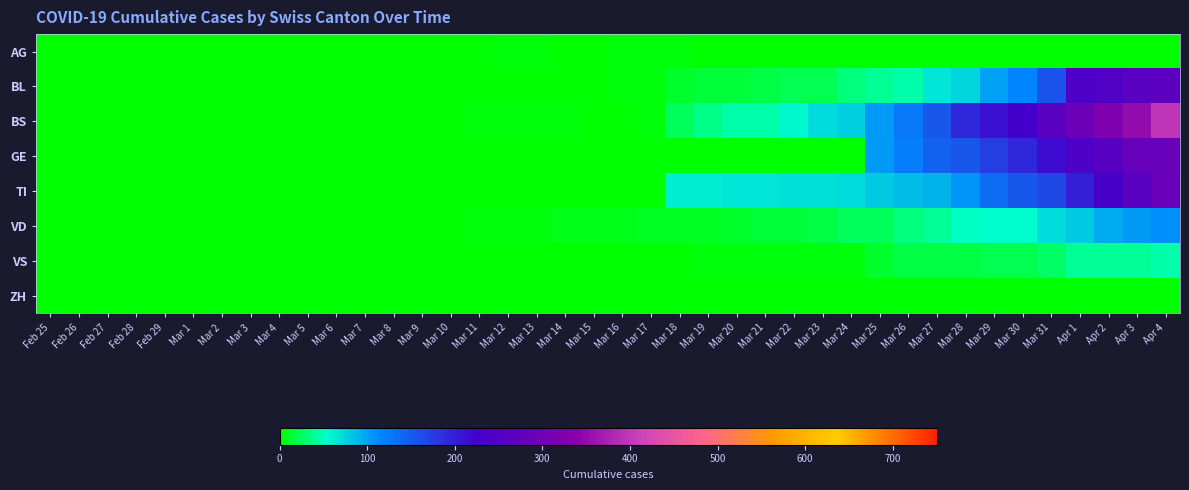

Reading left to right, what are all the values shown in this chart?

AG: Feb 25=0	Feb 26=0	Feb 27=0	Feb 28=0	Feb 29=0	Mar 1=0	Mar 2=0	Mar 3=0	Mar 4=0	Mar 5=0	Mar 6=1	Mar 7=0	Mar 8=0	Mar 9=2	Mar 10=2	Mar 11=2	Mar 12=3	Mar 13=3	Mar 14=0	Mar 15=0	Mar 16=4	Mar 17=4	Mar 18=4	Mar 19=0	Mar 20=0	Mar 21=0	Mar 22=0	Mar 23=0	Mar 24=0	Mar 25=0	Mar 26=0	Mar 27=0	Mar 28=0	Mar 29=0	Mar 30=0	Mar 31=0	Apr 1=0	Apr 2=0	Apr 3=0	Apr 4=0
BL: Feb 25=0	Feb 26=0	Feb 27=0	Feb 28=0	Feb 29=0	Mar 1=0	Mar 2=0	Mar 3=0	Mar 4=0	Mar 5=0	Mar 6=0	Mar 7=0	Mar 8=0	Mar 9=0	Mar 10=0	Mar 11=1	Mar 12=2	Mar 13=2	Mar 14=2	Mar 15=2	Mar 16=5	Mar 17=5	Mar 18=13	Mar 19=16	Mar 20=16	Mar 21=18	Mar 22=21	Mar 23=21	Mar 24=35	Mar 25=40	Mar 26=46	Mar 27=65	Mar 28=76	Mar 29=100	Mar 30=115	Mar 31=158	Apr 1=242	Apr 2=249	Apr 3=262	Apr 4=266
BS: Feb 25=0	Feb 26=0	Feb 27=0	Feb 28=0	Feb 29=0	Mar 1=0	Mar 2=0	Mar 3=0	Mar 4=0	Mar 5=0	Mar 6=0	Mar 7=0	Mar 8=0	Mar 9=0	Mar 10=0	Mar 11=4	Mar 12=4	Mar 13=4	Mar 14=4	Mar 15=0	Mar 16=0	Mar 17=4	Mar 18=25	Mar 19=36	Mar 20=44	Mar 21=46	Mar 22=57	Mar 23=73	Mar 24=78	Mar 25=105	Mar 26=128	Mar 27=155	Mar 28=191	Mar 29=211	Mar 30=228	Mar 31=263	Apr 1=292	Apr 2=323	Apr 3=350	Apr 4=397
GE: Feb 25=0	Feb 26=0	Feb 27=0	Feb 28=0	Feb 29=0	Mar 1=0	Mar 2=0	Mar 3=0	Mar 4=0	Mar 5=0	Mar 6=0	Mar 7=0	Mar 8=0	Mar 9=0	Mar 10=0	Mar 11=0	Mar 12=0	Mar 13=0	Mar 14=0	Mar 15=0	Mar 16=0	Mar 17=0	Mar 18=0	Mar 19=0	Mar 20=0	Mar 21=0	Mar 22=0	Mar 23=0	Mar 24=0	Mar 25=103	Mar 26=122	Mar 27=144	Mar 28=153	Mar 29=175	Mar 30=193	Mar 31=216	Apr 1=241	Apr 2=260	Apr 3=283	Apr 4=284
TI: Feb 25=0	Feb 26=0	Feb 27=0	Feb 28=0	Feb 29=0	Mar 1=0	Mar 2=0	Mar 3=0	Mar 4=0	Mar 5=0	Mar 6=0	Mar 7=0	Mar 8=0	Mar 9=0	Mar 10=0	Mar 11=0	Mar 12=0	Mar 13=0	Mar 14=0	Mar 15=0	Mar 16=0	Mar 17=0	Mar 18=62	Mar 19=62	Mar 20=65	Mar 21=67	Mar 22=68	Mar 23=70	Mar 24=71	Mar 25=80	Mar 26=85	Mar 27=91	Mar 28=107	Mar 29=136	Mar 30=155	Mar 31=165	Apr 1=202	Apr 2=229	Apr 3=263	Apr 4=287
VD: Feb 25=0	Feb 26=0	Feb 27=0	Feb 28=2	Feb 29=2	Mar 1=2	Mar 2=2	Mar 3=2	Mar 4=2	Mar 5=2	Mar 6=2	Mar 7=2	Mar 8=2	Mar 9=2	Mar 10=2	Mar 11=3	Mar 12=3	Mar 13=5	Mar 14=6	Mar 15=6	Mar 16=8	Mar 17=11	Mar 18=11	Mar 19=11	Mar 20=12	Mar 21=15	Mar 22=17	Mar 23=19	Mar 24=24	Mar 25=25	Mar 26=35	Mar 27=41	Mar 28=50	Mar 29=53	Mar 30=54	Mar 31=71	Apr 1=81	Apr 2=96	Apr 3=104	Apr 4=109
VS: Feb 25=0	Feb 26=0	Feb 27=0	Feb 28=0	Feb 29=0	Mar 1=0	Mar 2=0	Mar 3=0	Mar 4=0	Mar 5=0	Mar 6=0	Mar 7=0	Mar 8=0	Mar 9=0	Mar 10=0	Mar 11=0	Mar 12=0	Mar 13=0	Mar 14=0	Mar 15=0	Mar 16=0	Mar 17=0	Mar 18=1	Mar 19=5	Mar 20=5	Mar 21=5	Mar 22=5	Mar 23=5	Mar 24=5	Mar 25=12	Mar 26=18	Mar 27=18	Mar 28=18	Mar 29=21	Mar 30=21	Mar 31=29	Apr 1=39	Apr 2=40	Apr 3=41	Apr 4=44
ZH: Feb 25=0	Feb 26=0	Feb 27=0	Feb 28=0	Feb 29=0	Mar 1=0	Mar 2=0	Mar 3=0	Mar 4=0	Mar 5=0	Mar 6=0	Mar 7=0	Mar 8=0	Mar 9=0	Mar 10=0	Mar 11=0	Mar 12=0	Mar 13=0	Mar 14=0	Mar 15=0	Mar 16=0	Mar 17=0	Mar 18=0	Mar 19=0	Mar 20=0	Mar 21=0	Mar 22=0	Mar 23=0	Mar 24=0	Mar 25=0	Mar 26=0	Mar 27=0	Mar 28=0	Mar 29=0	Mar 30=0	Mar 31=0	Apr 1=0	Apr 2=0	Apr 3=0	Apr 4=0